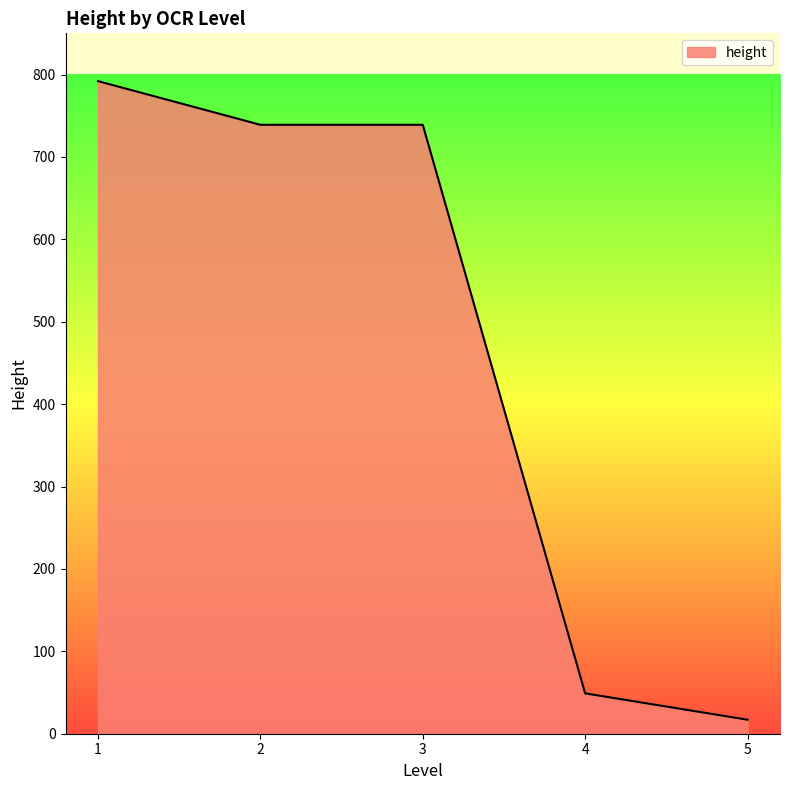

Reading left to right, what are all the values shown in this chart?

1=792	2=739	3=739	4=49	5=17